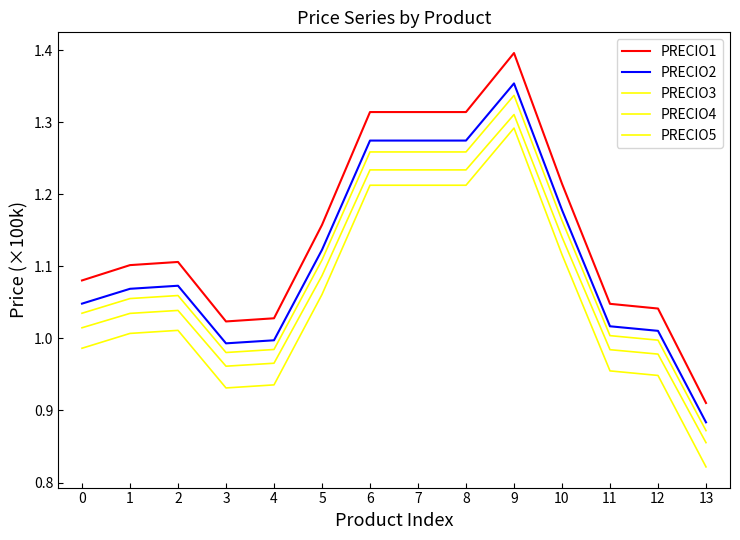

Does the chart display data point markers on the line(s)?

No